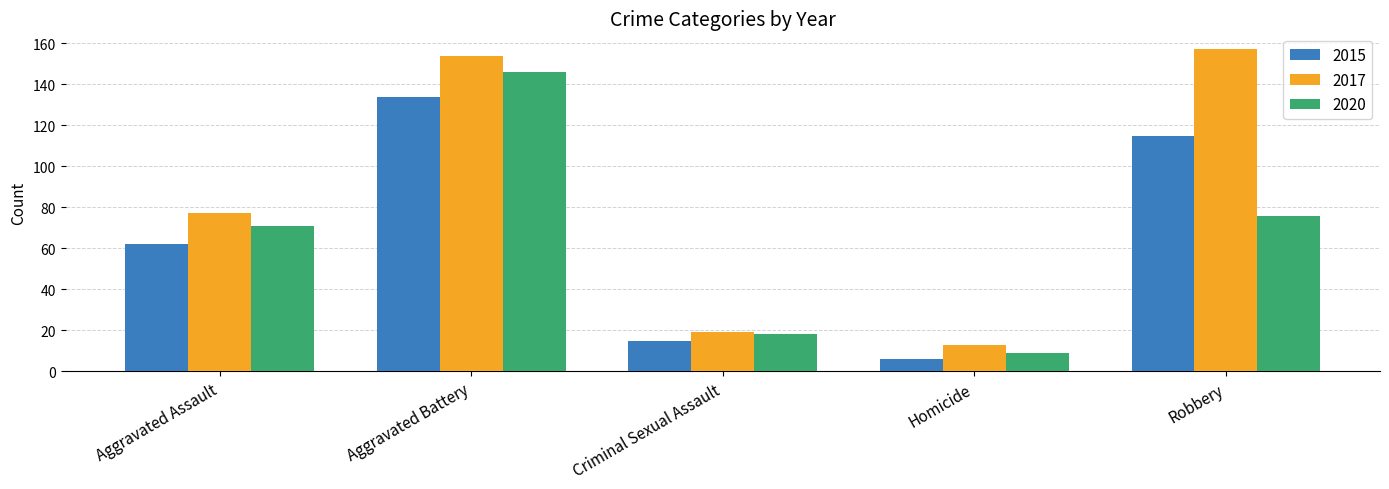

Rank the series at Robbery from lowest to highest value.

2020, 2015, 2017